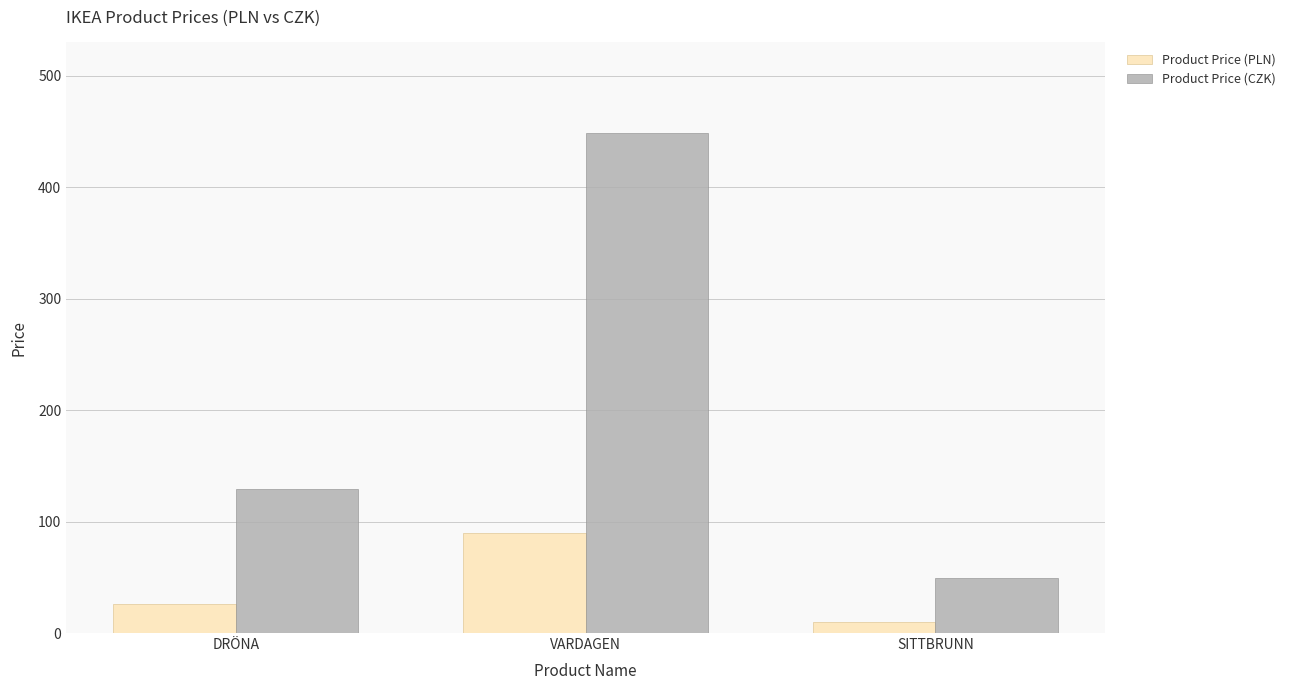

At SITTBRUNN, list the series in order from smallest to largest.

Product Price (PLN), Product Price (CZK)